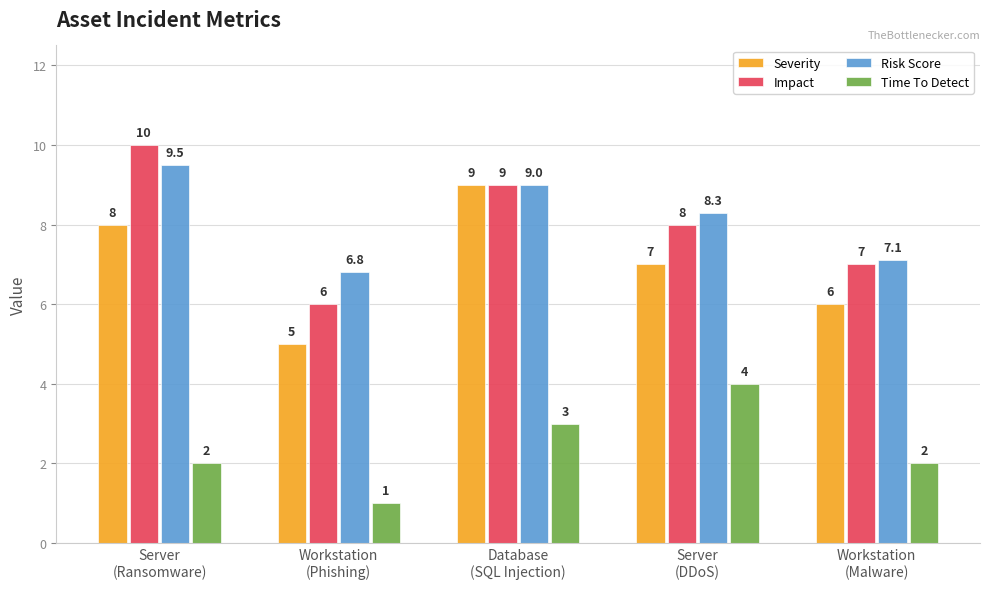

At which label does Time To Detect reach its minimum?

Workstation
(Phishing)